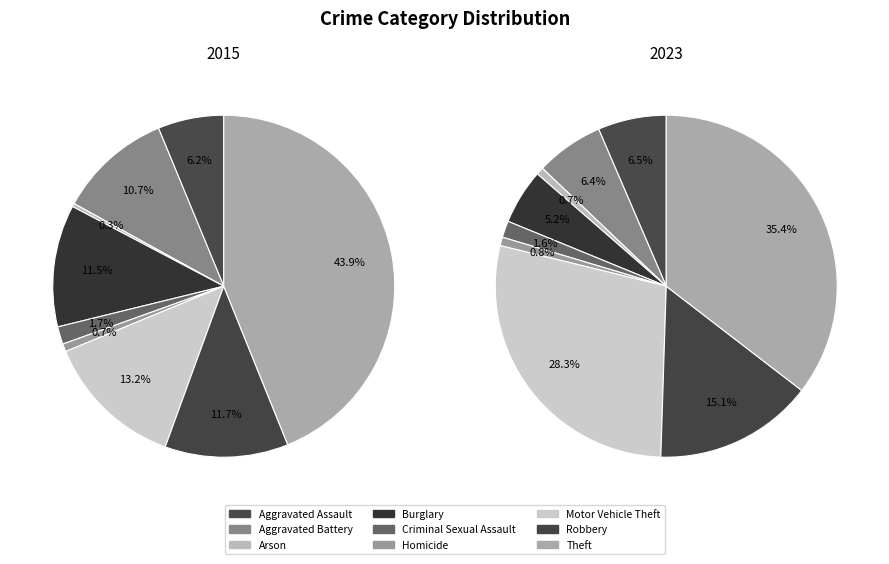

To the nearest percent, what is the combined percentage of Burglary and Aggravated Battery?

22%